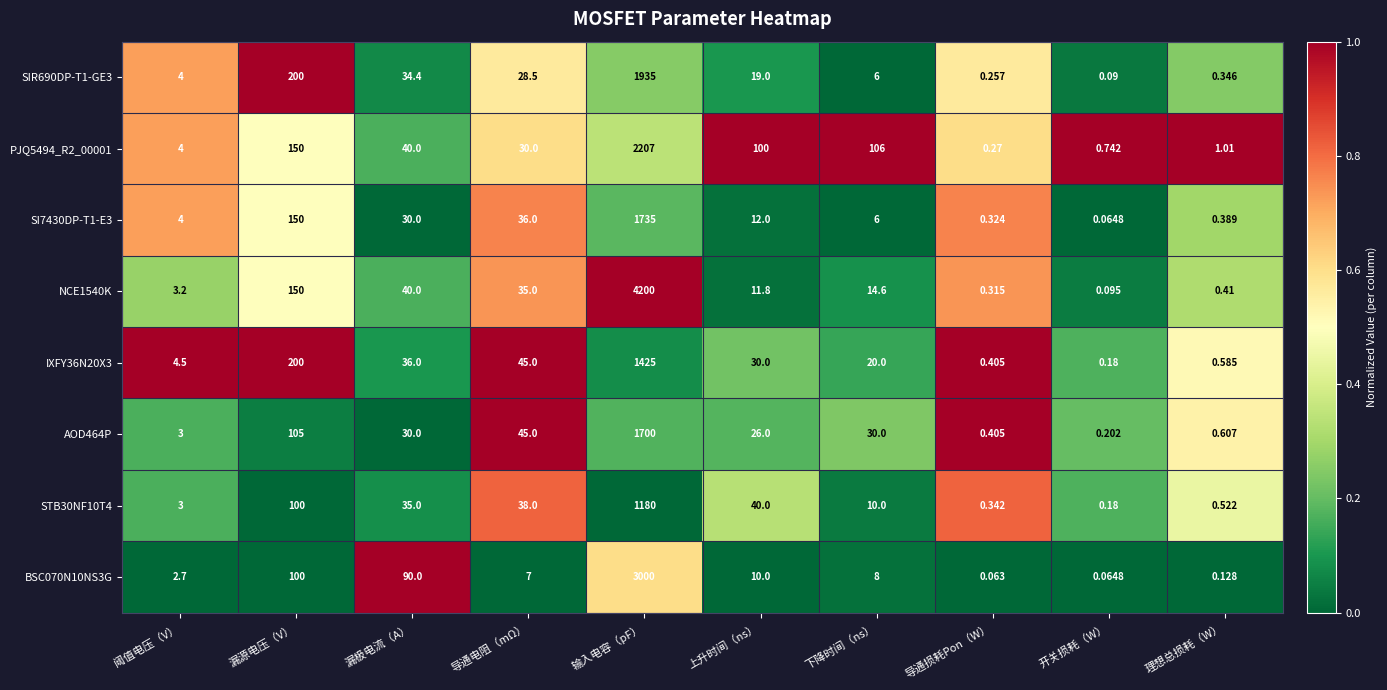

At which label is SI7430DP-T1-E3 closest to 867?

漏源电压（V）